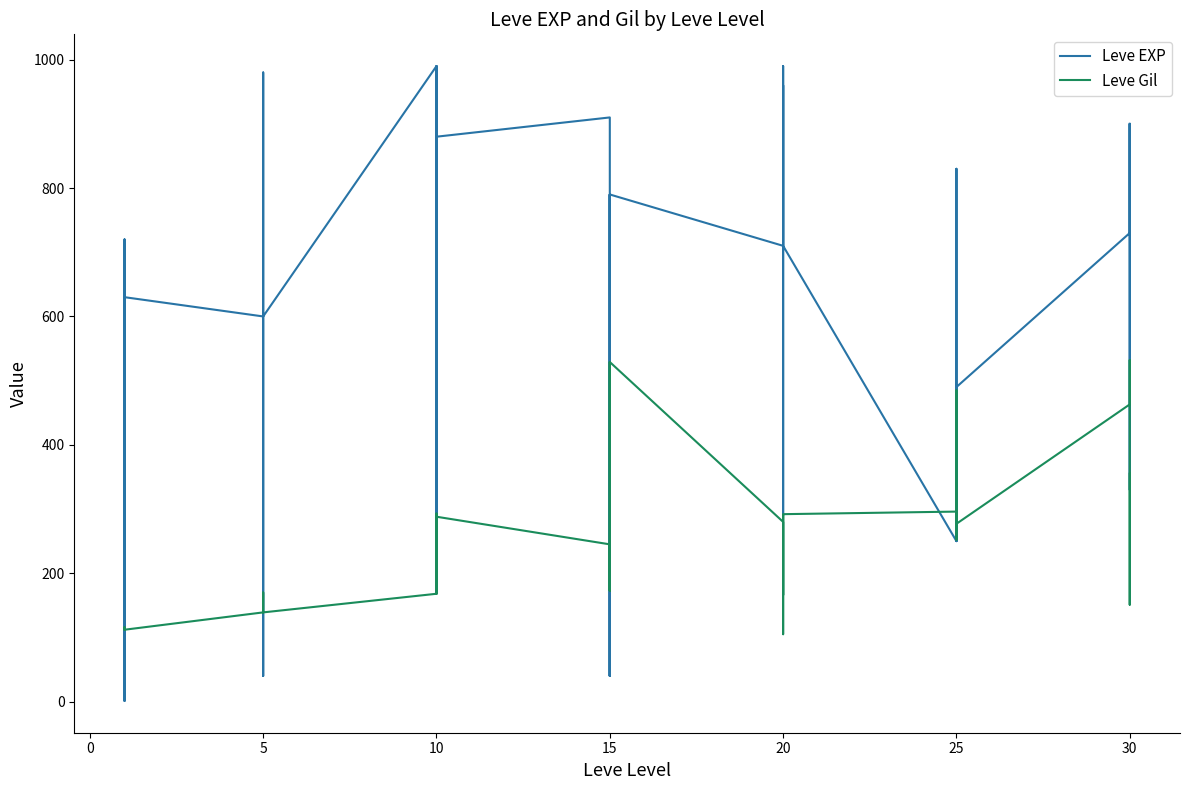

At 5, list the series in order from largest to smallest.

Leve EXP, Leve Gil